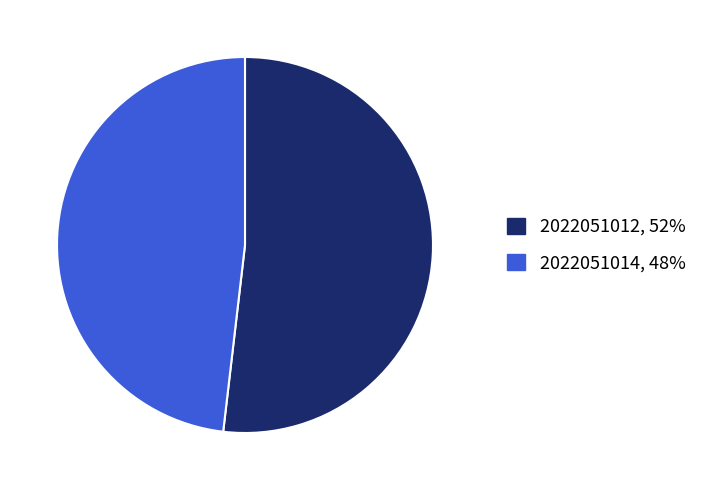

The 2022051012 slice represents 62% of the pie. True or false?

False